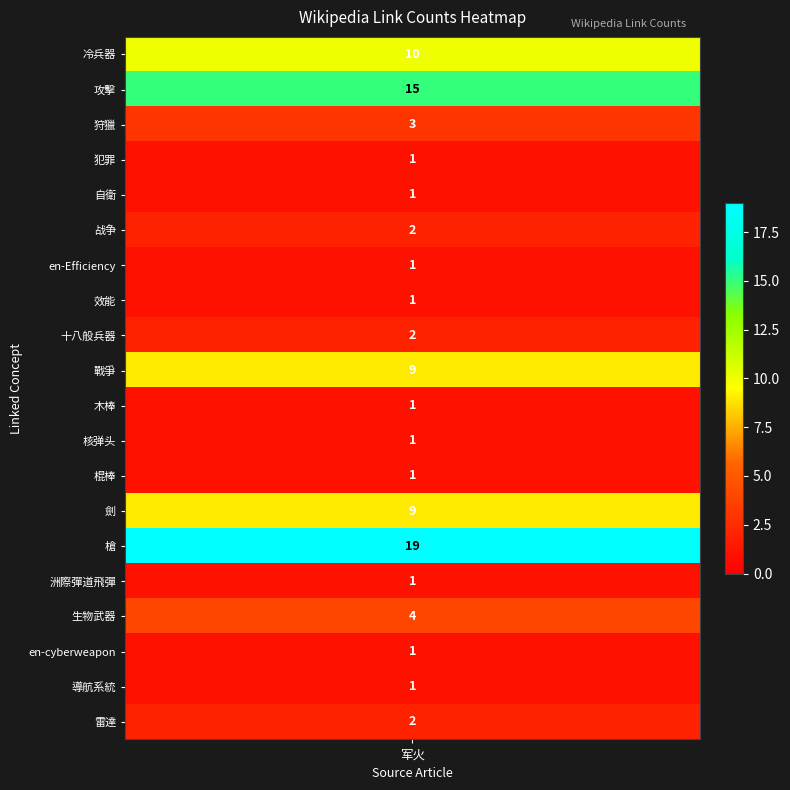

Approximately how many times larger is the value at en-Efficiency compared to 攻擊?

0.1